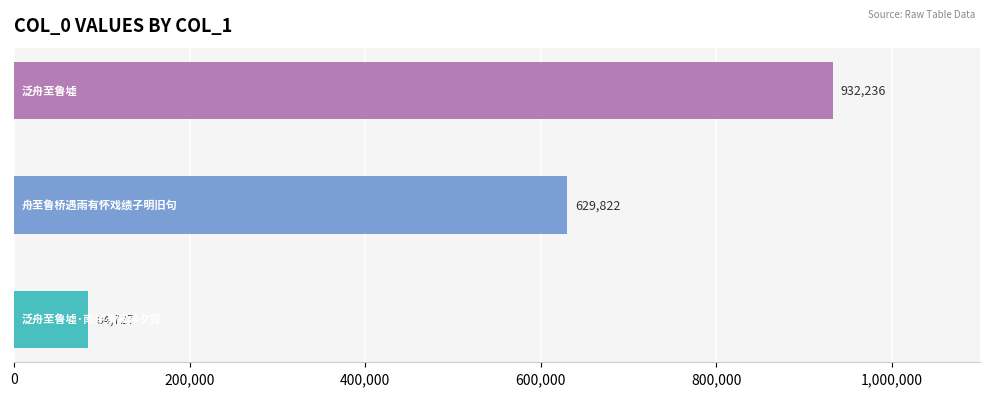

What is the minimum value shown in the chart?

84727